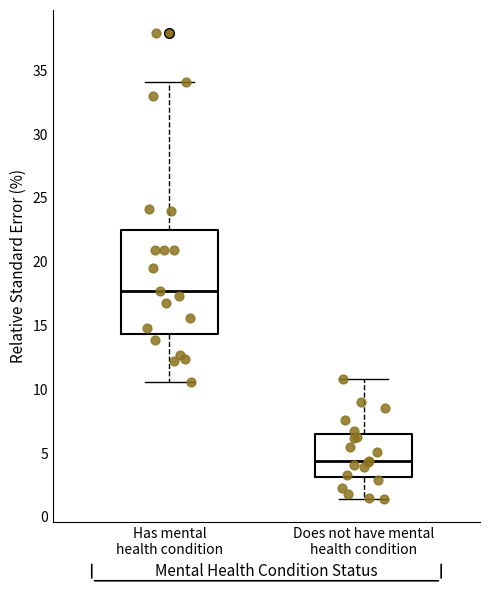

Comparing the boxes themselves (not the whiskers), which one is the tallest?

Has mental health condition